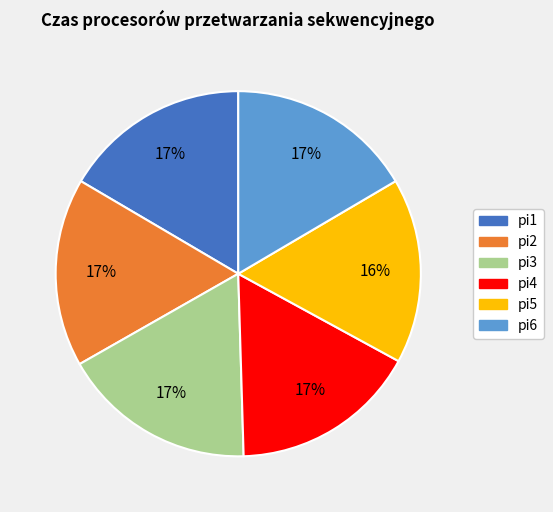

Combined, do pi2 and pi3 account for over 50%?

No